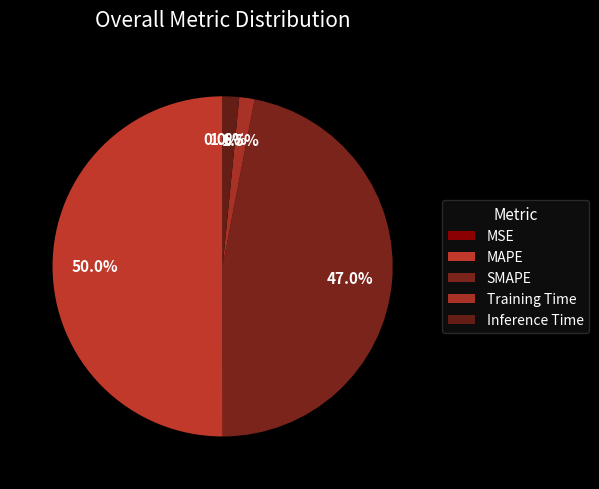

To the nearest percent, what is the average slice percentage?

20%